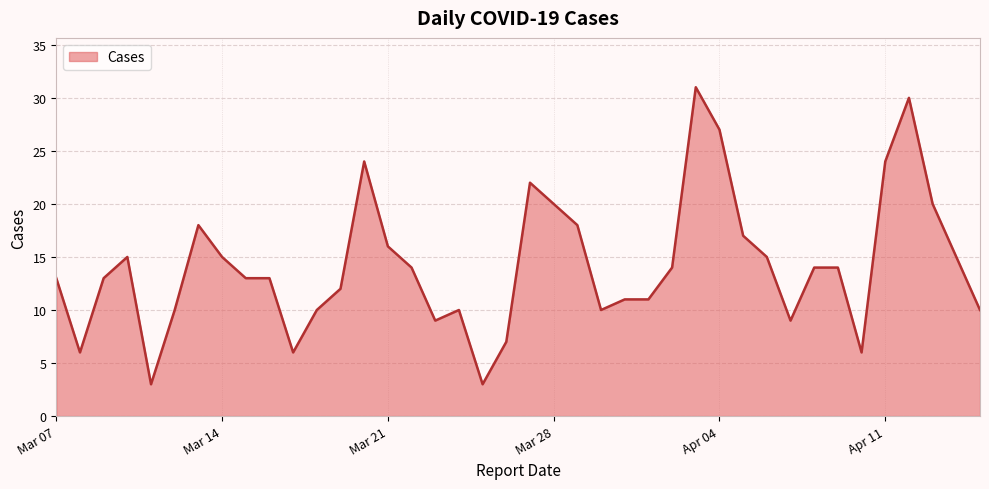

What is the greatest value displayed?

31